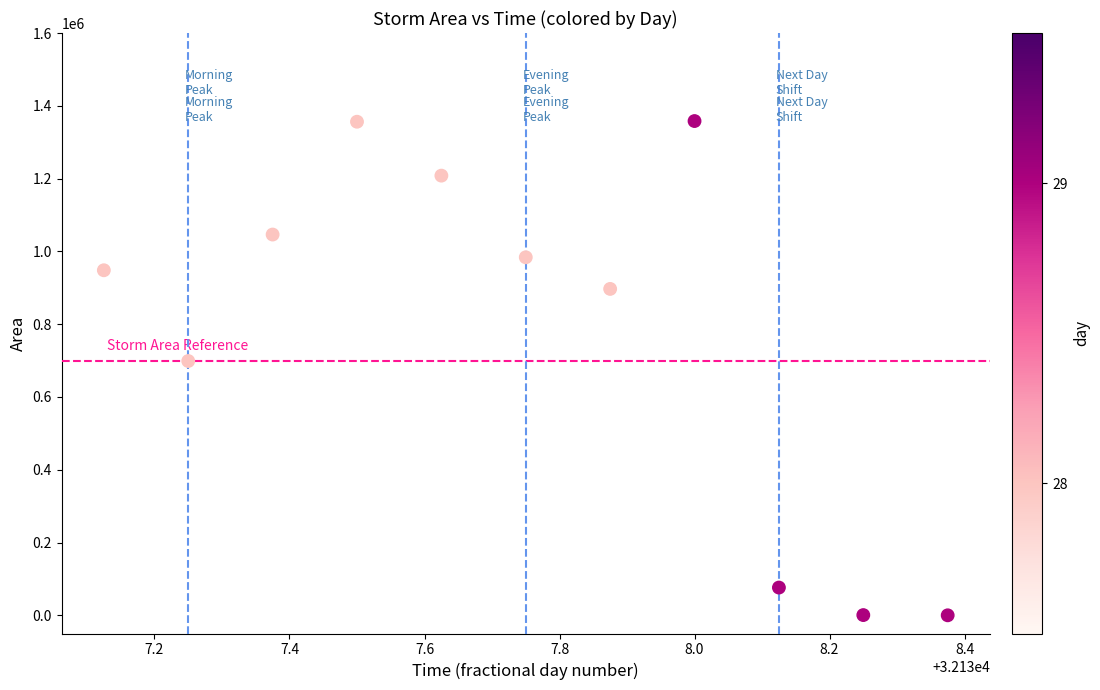

What is the average Y value?

779375